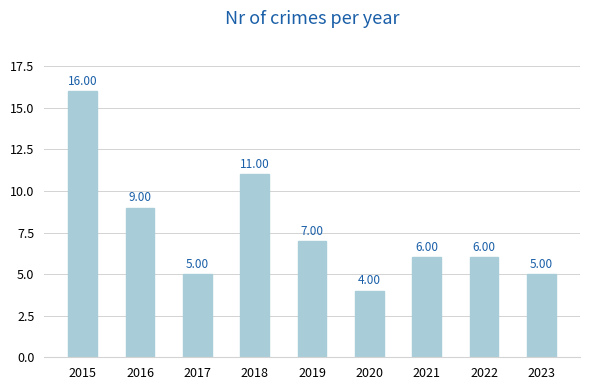

What is the change in value from 2017 to 2020?

-1